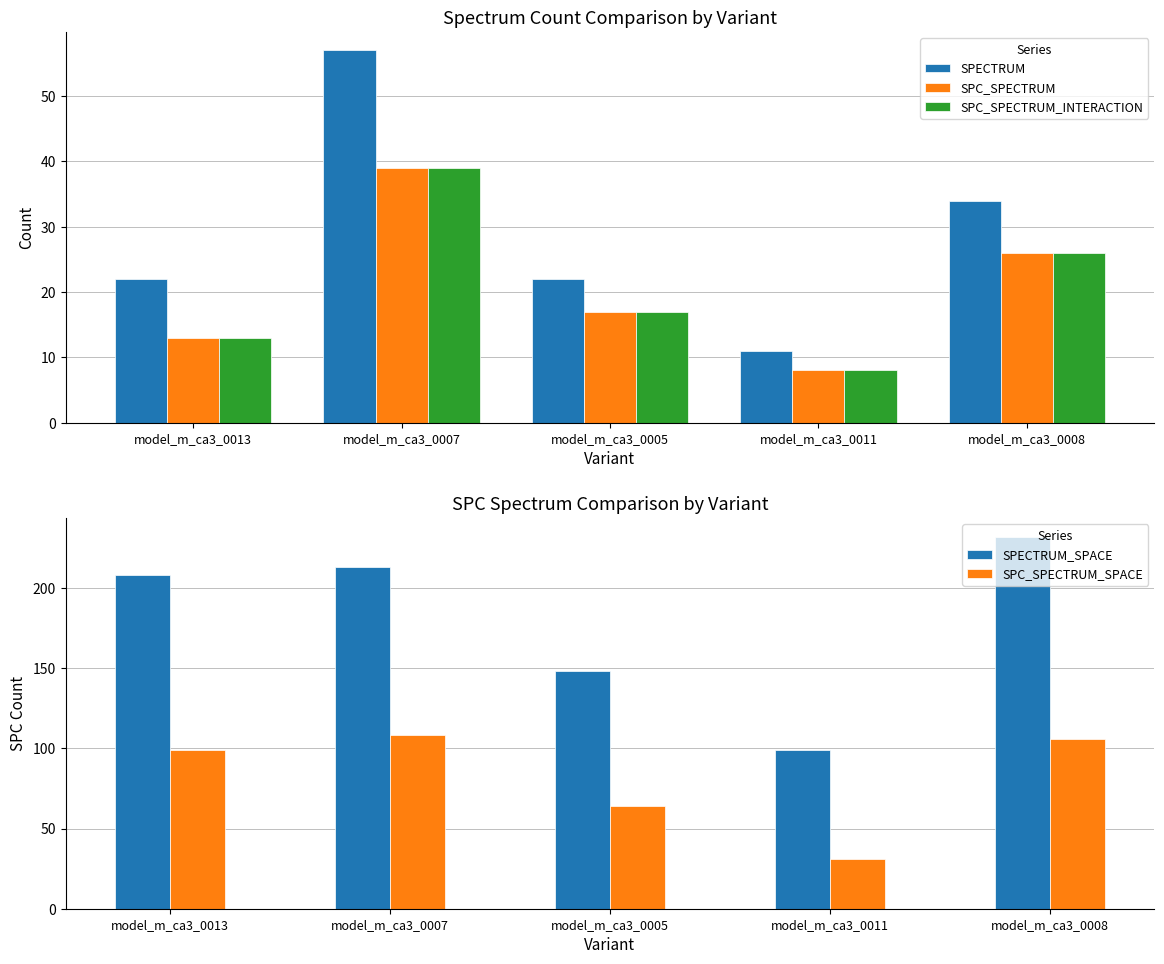

How many values in the SPECTRUM_SPACE series exceed 208?

2